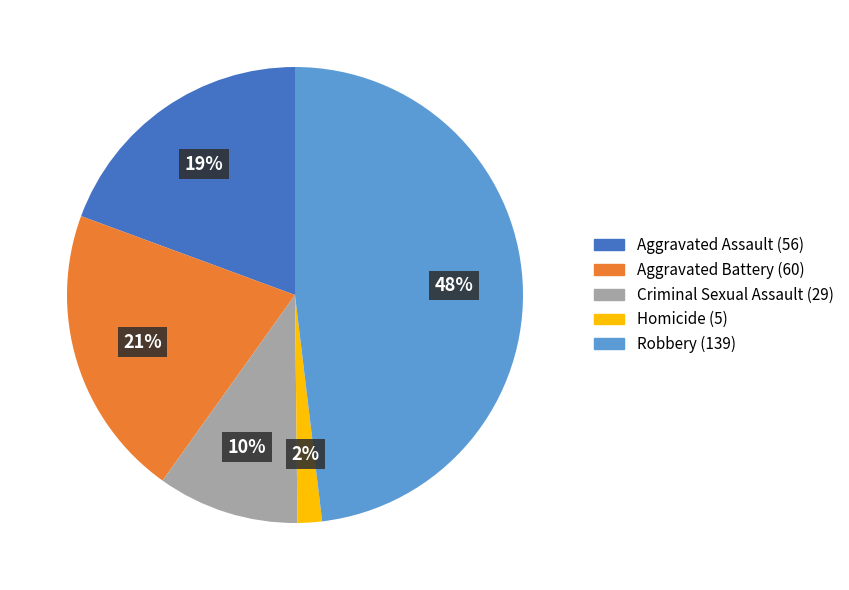

To the nearest percent, what is the difference between the Robbery and Aggravated Battery slice percentages?

27%